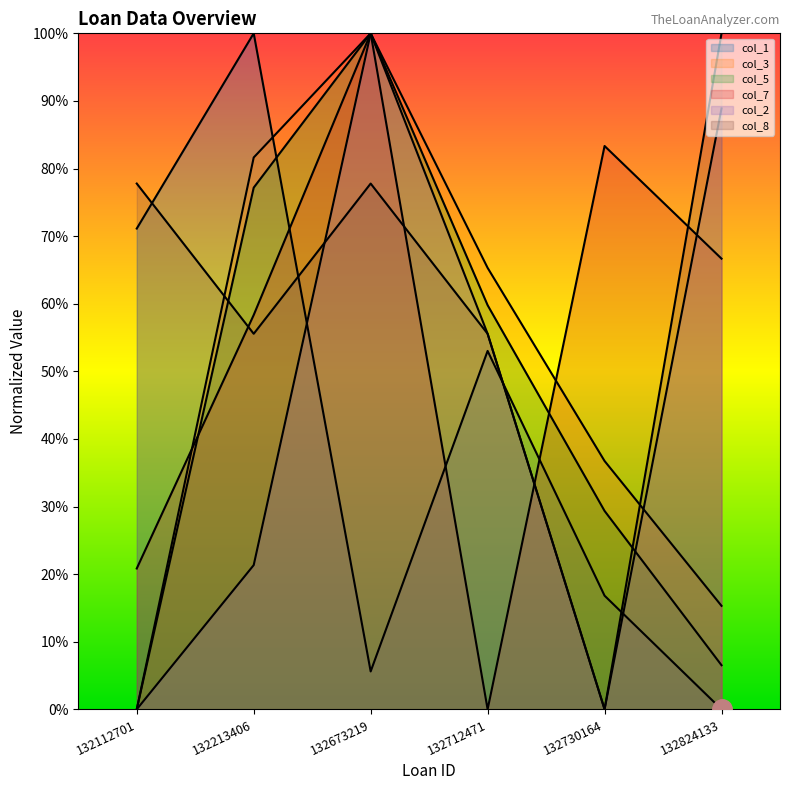

Which category has the lowest value in the col_3 series?

132112701